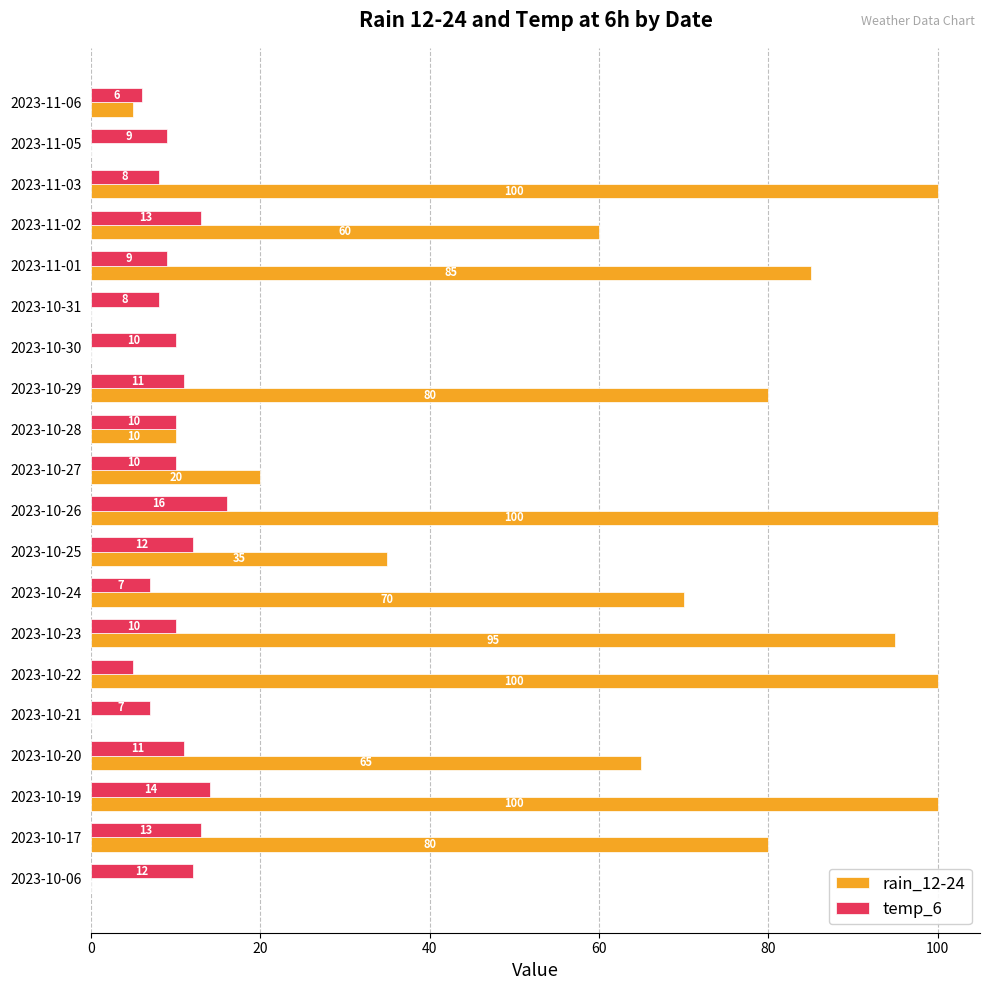

Read the temp_6 value at 2023-10-28.

10